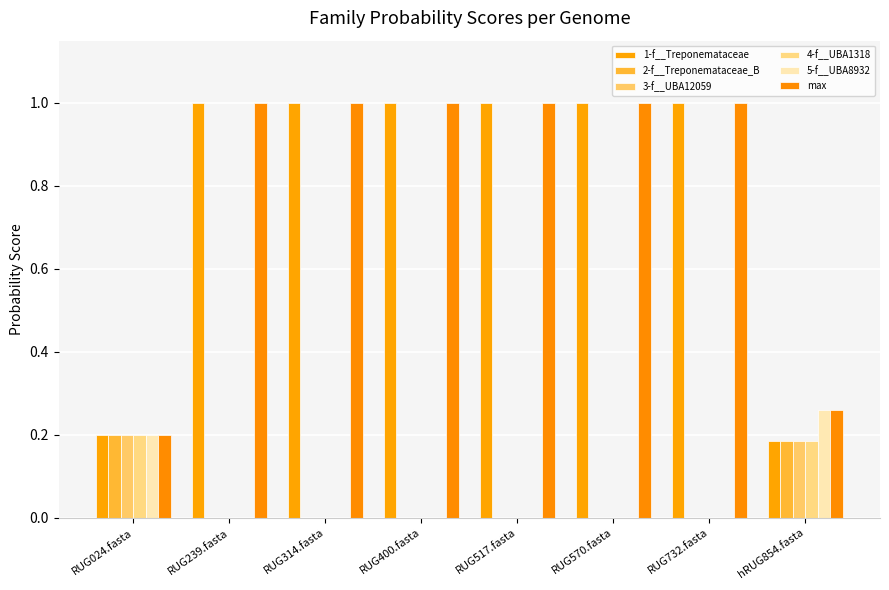

How many data points does each series have?

8